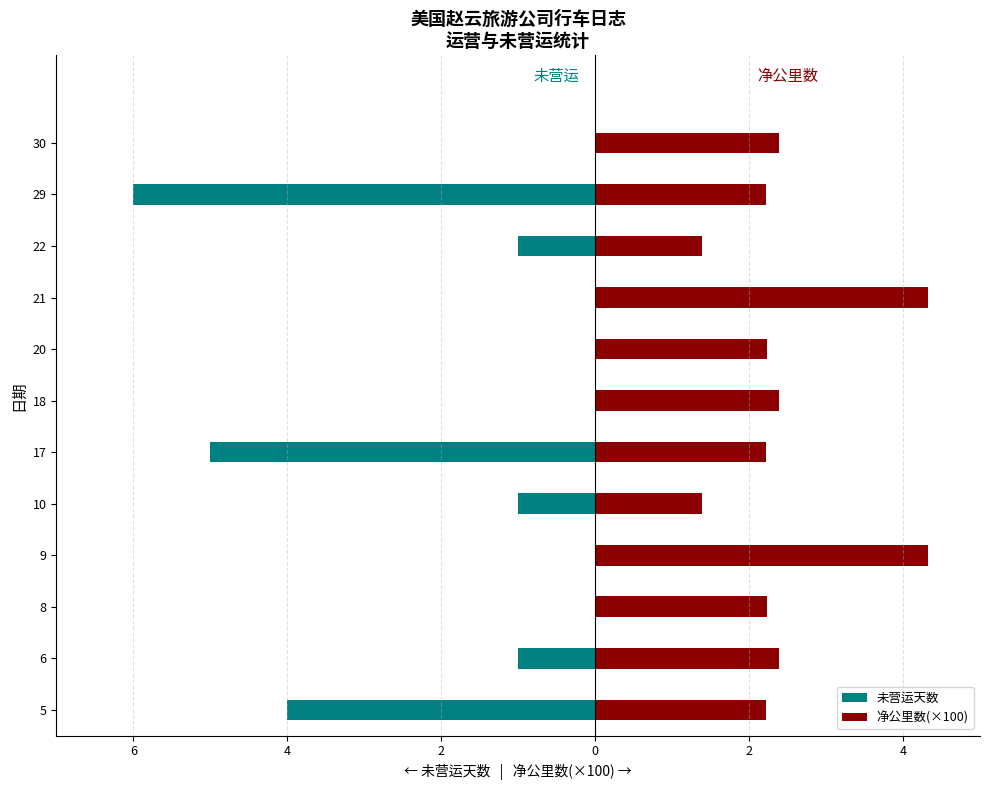

How many data points does each series have?

12